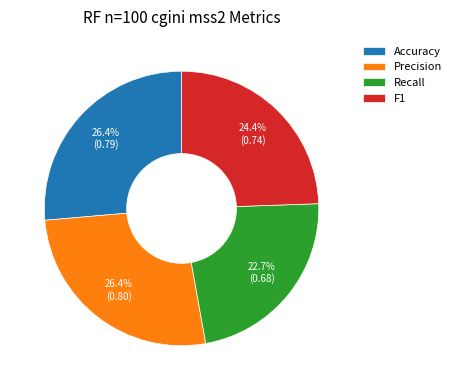

To the nearest percent, what is the combined percentage of F1 and Accuracy?

51%